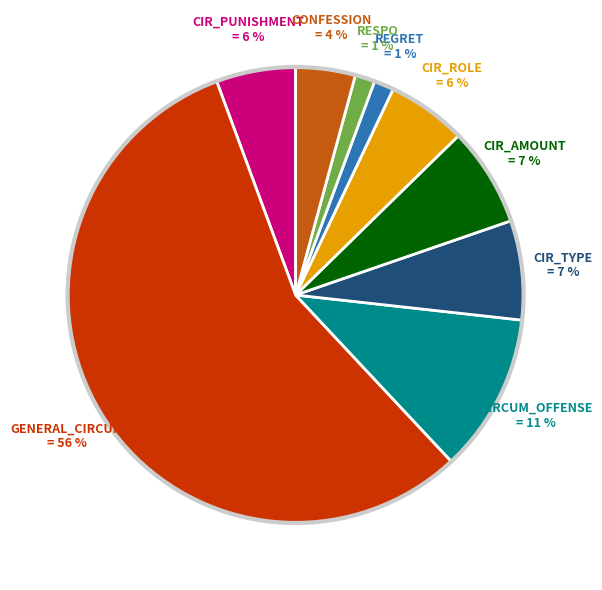

To the nearest percent, what is the average slice percentage?

11%